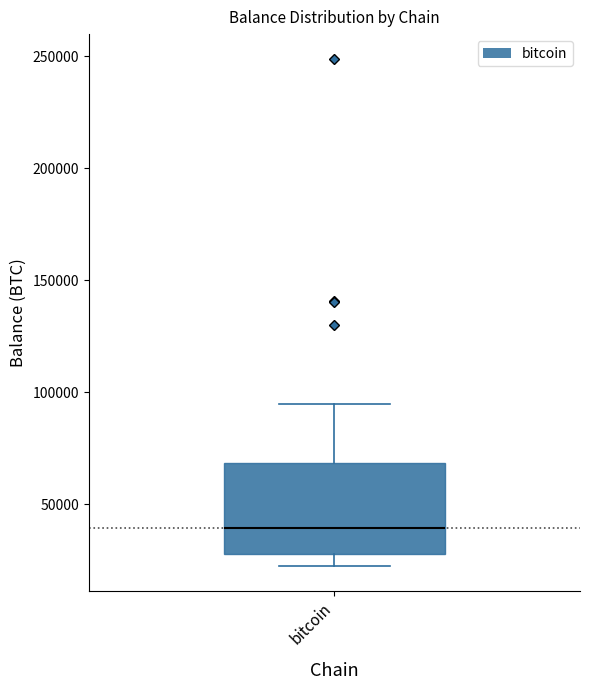

Where is the upper edge of the box for bitcoin on the y-axis? The values are not printed on the chart, so give them approximately, as read against the axis.

70000